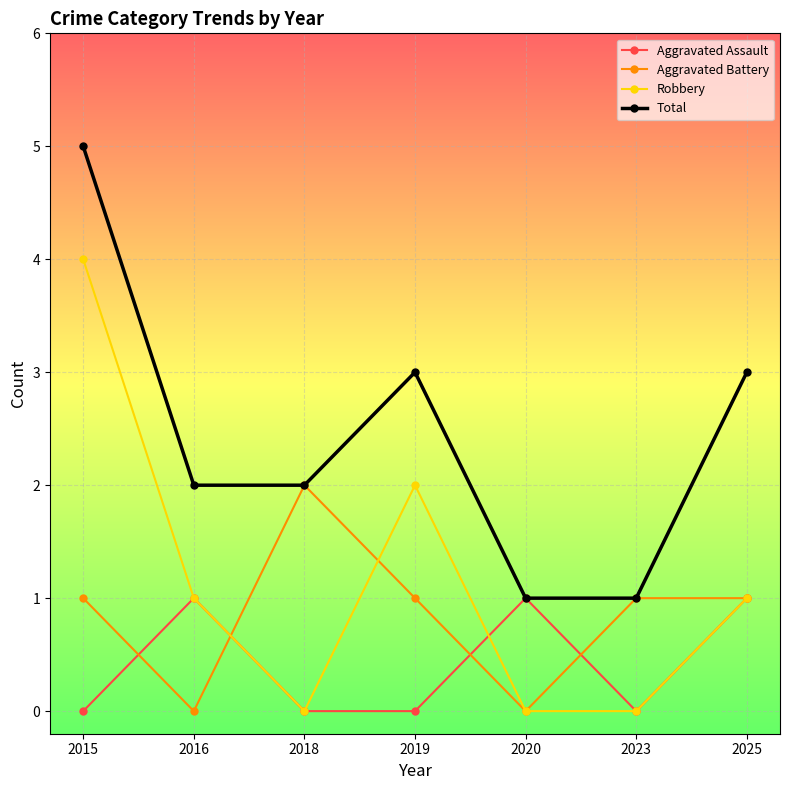

Which series changed the most between 2023 and 2025?

Total